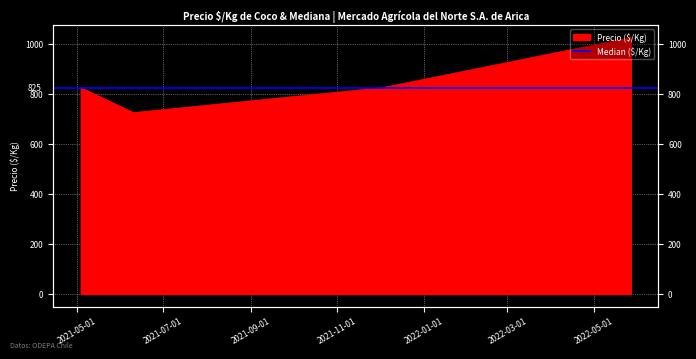

The value at 2021-12-03 is 437. True or false?

False